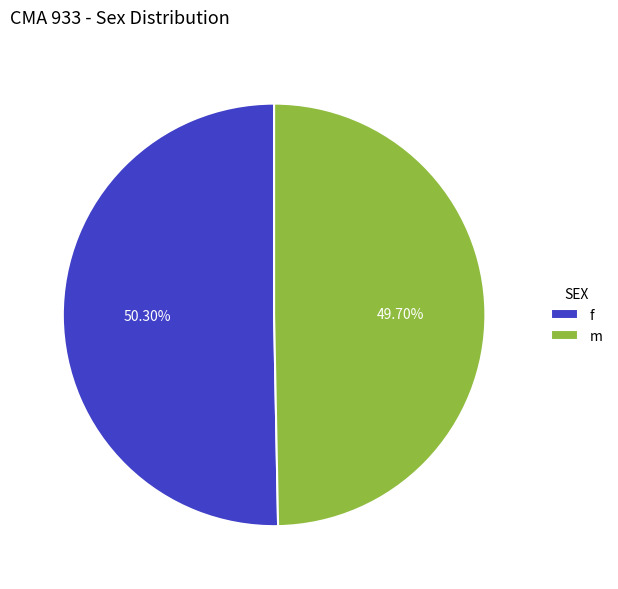

Count the number of slices in the pie.

2